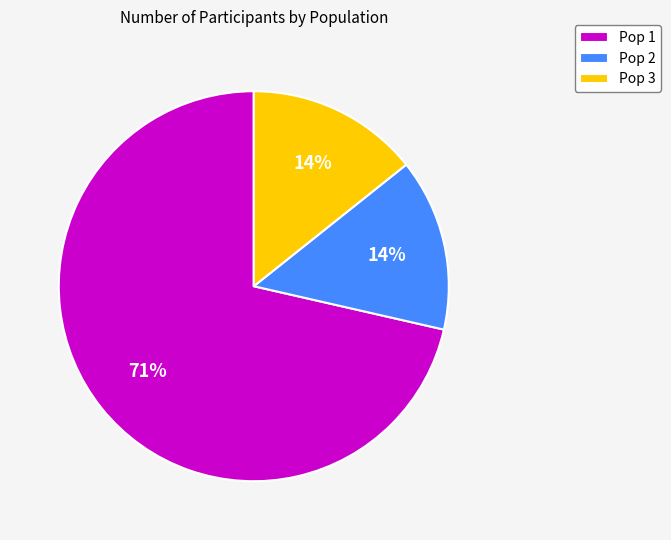

What is the largest slice in the pie chart?

Pop 1